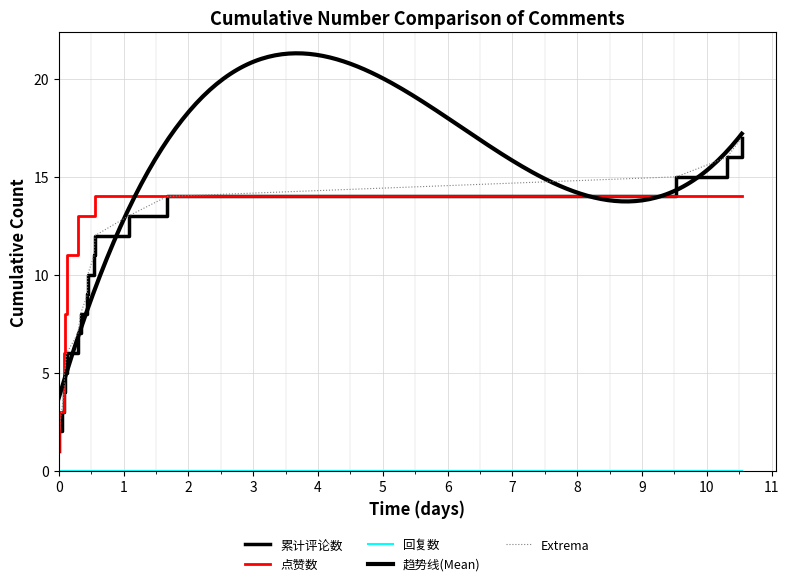

Which series has the widest spread of values?

累计评论数